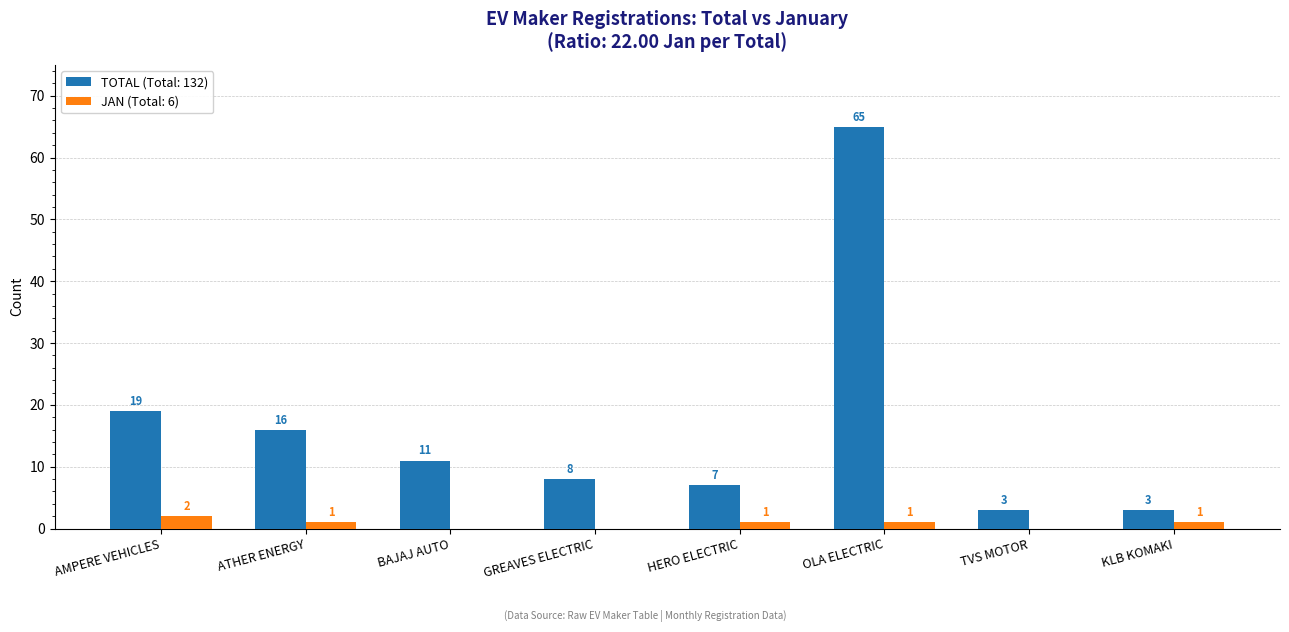

What is the sum of all JAN (Total: 6) values?

6